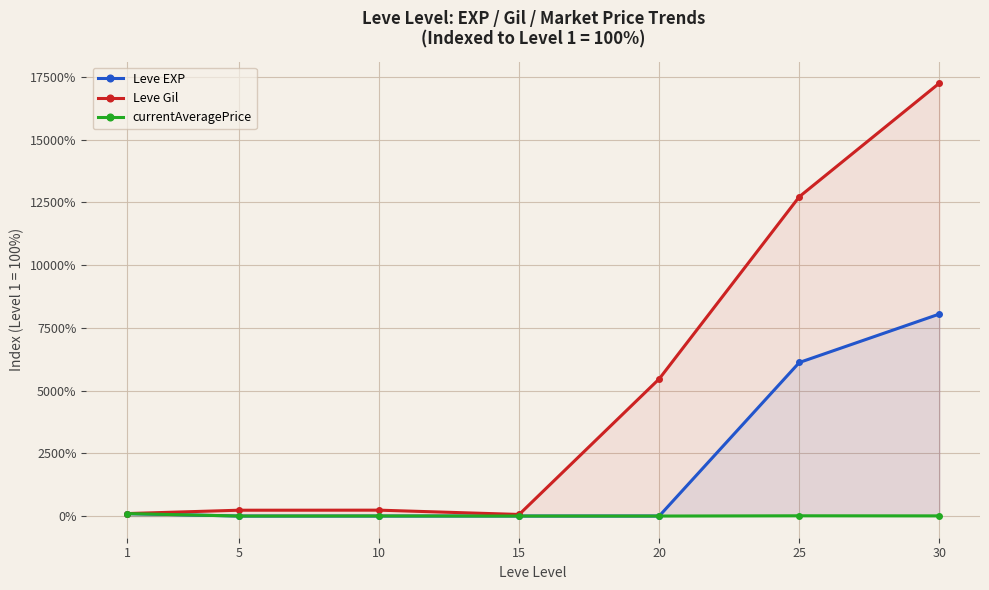

What is the value of the Leve Gil point at the 1st from the left?

100.0